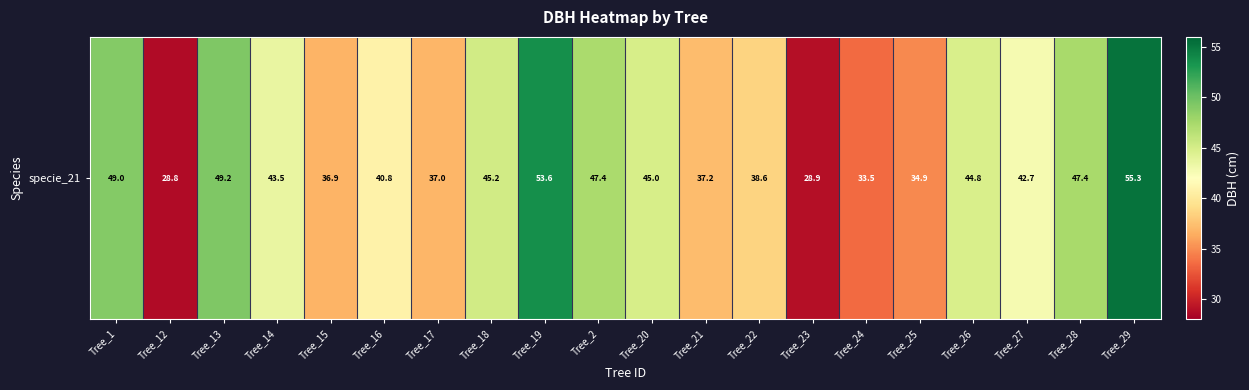

Reading left to right, transcribe all the data shown in this chart.

49.0	28.8	49.2	43.5	36.9	40.8	37.0	45.2	53.6	47.4	45.0	37.2	38.6	28.9	33.5	34.9	44.8	42.7	47.4	55.3